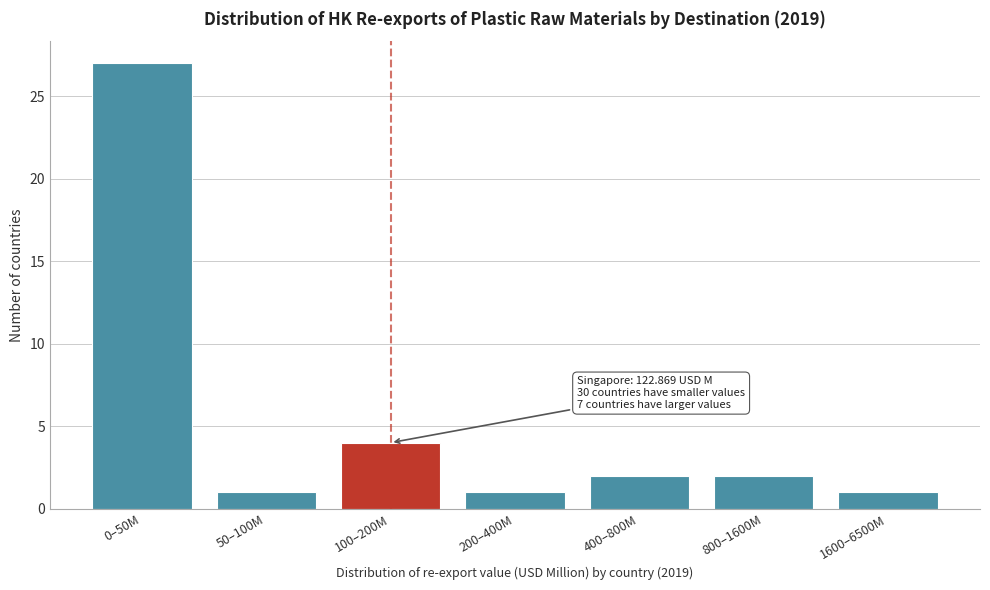

Reading left to right, transcribe all the data shown in this chart.

27	1	4	1	2	2	1